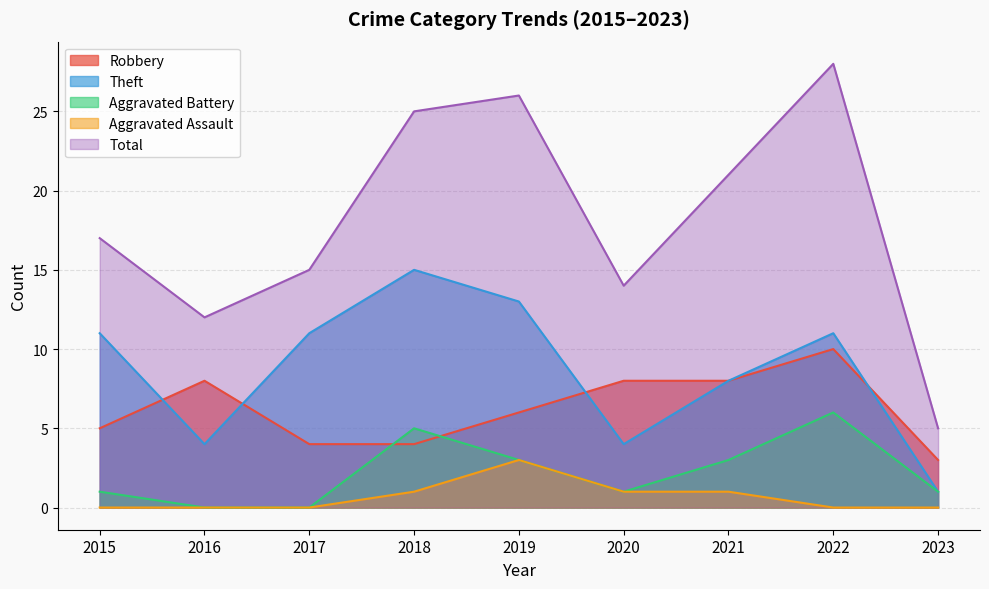

The Robbery series shows 8 at 2019. True or false?

False